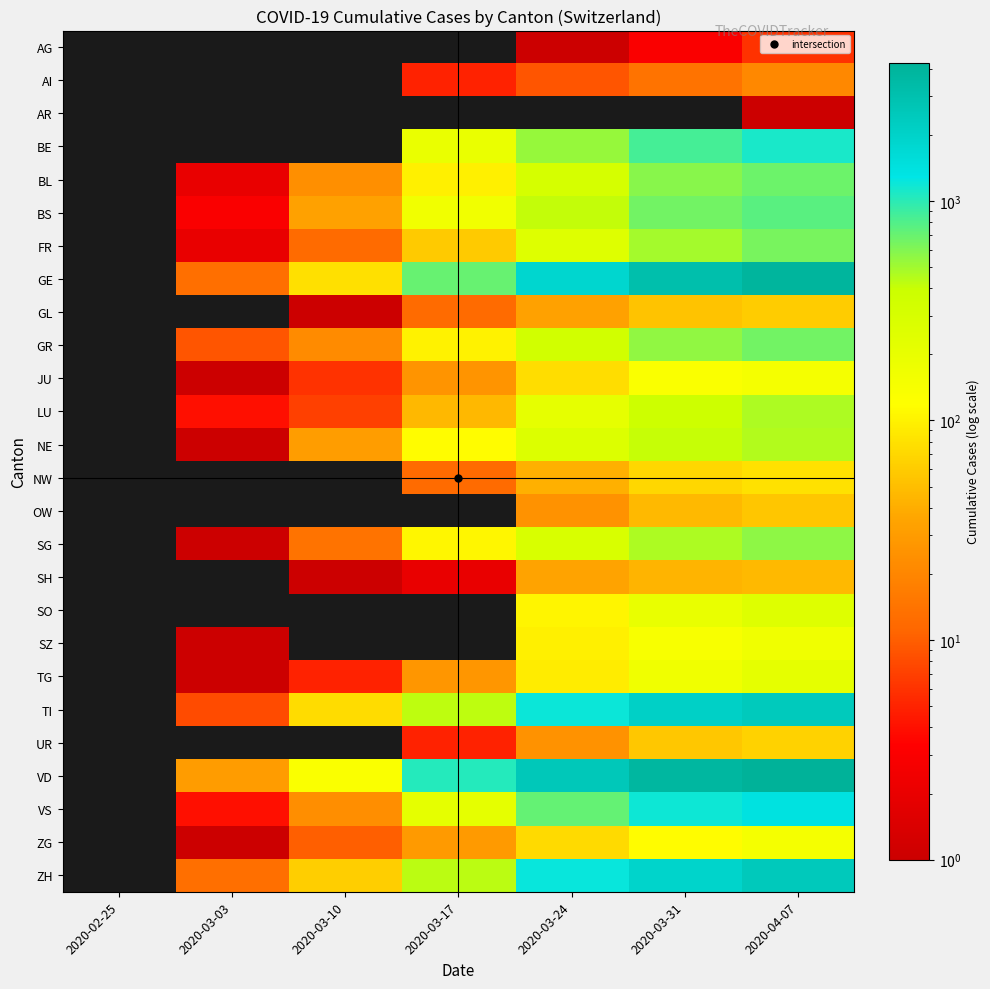

What is the spread (max minus min) of values at 2020-03-10?

130